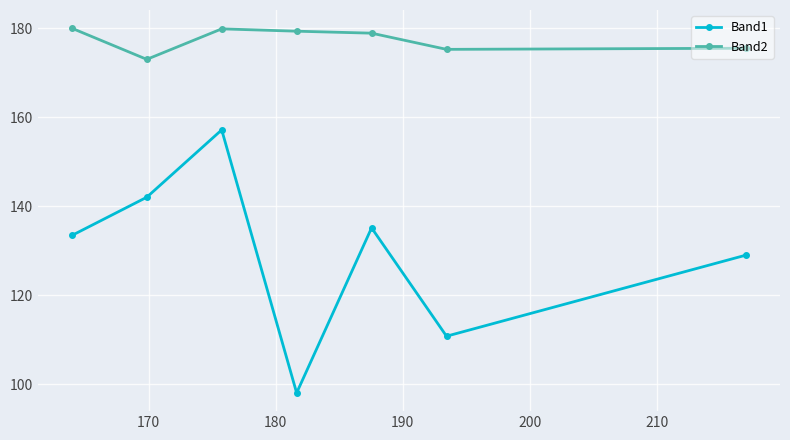

At how many categories does at least one series exceed 114?

7